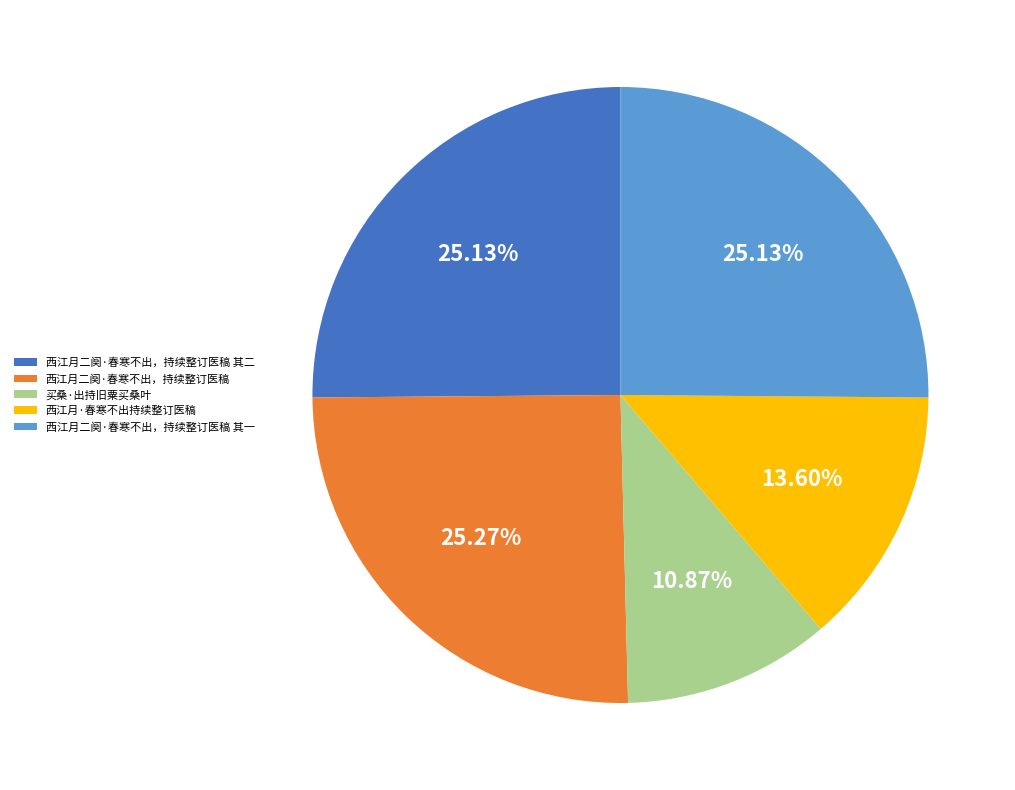

To the nearest percent, what is the combined percentage of 买桑·出持旧粟买桑叶 and 西江月二阕·春寒不出，持续整订医稿?

36%